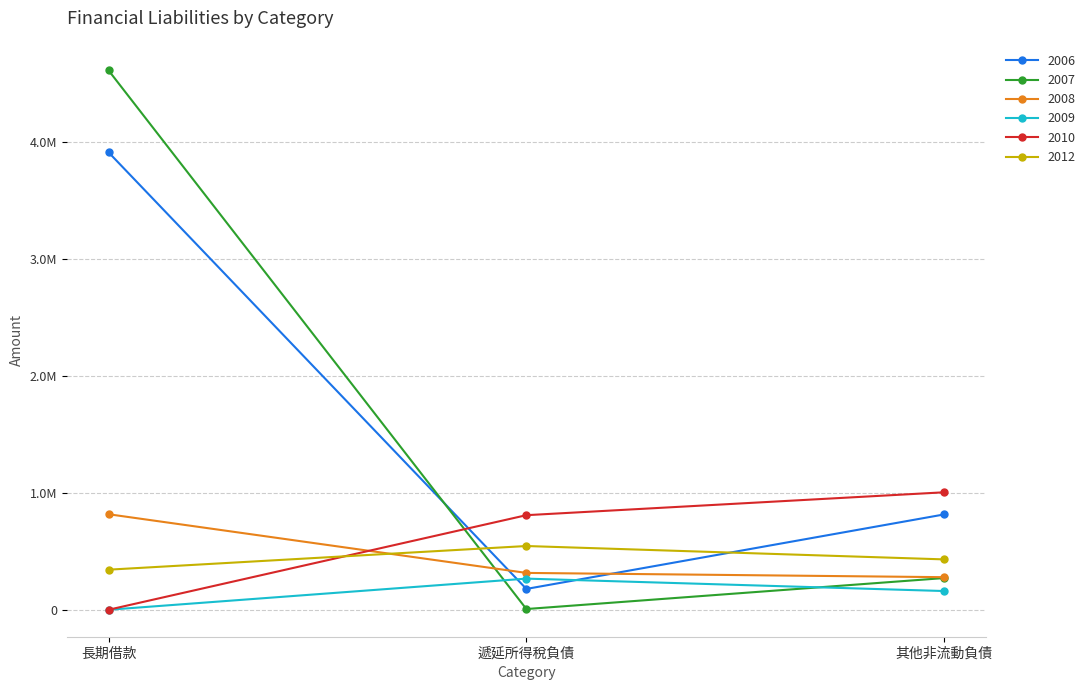

Reading right to left, list all the values displayed in this chart.

2006: 815671	178181	3913703
2007: 271233	6203	4614772
2008: 278734	315255	817333
2009: 160109	266385	0
2010: 1005069	809200	0
2012: 430915	545351	342927